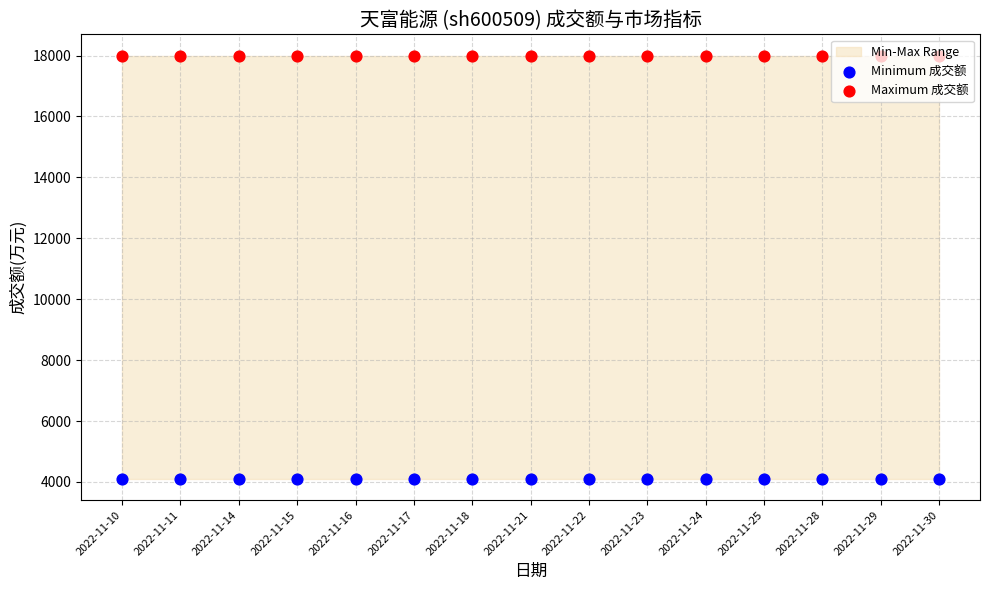

Which series contains the lowest Y value?

Minimum 成交额